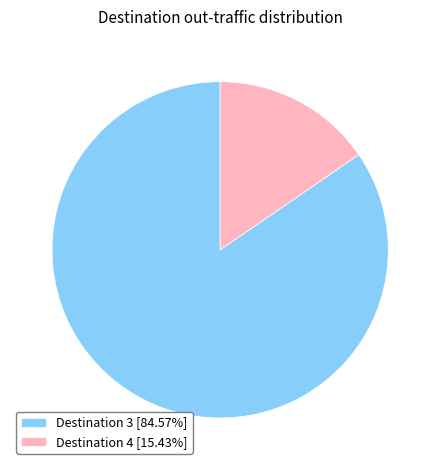

How many segments does this pie chart have?

2